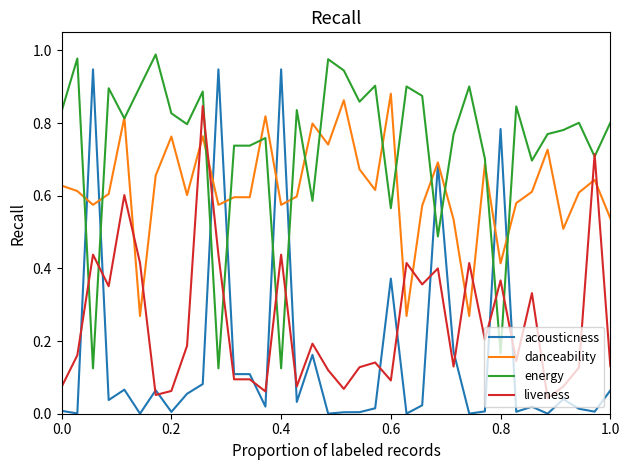

True or false: liveness and danceability cross at least once.

True